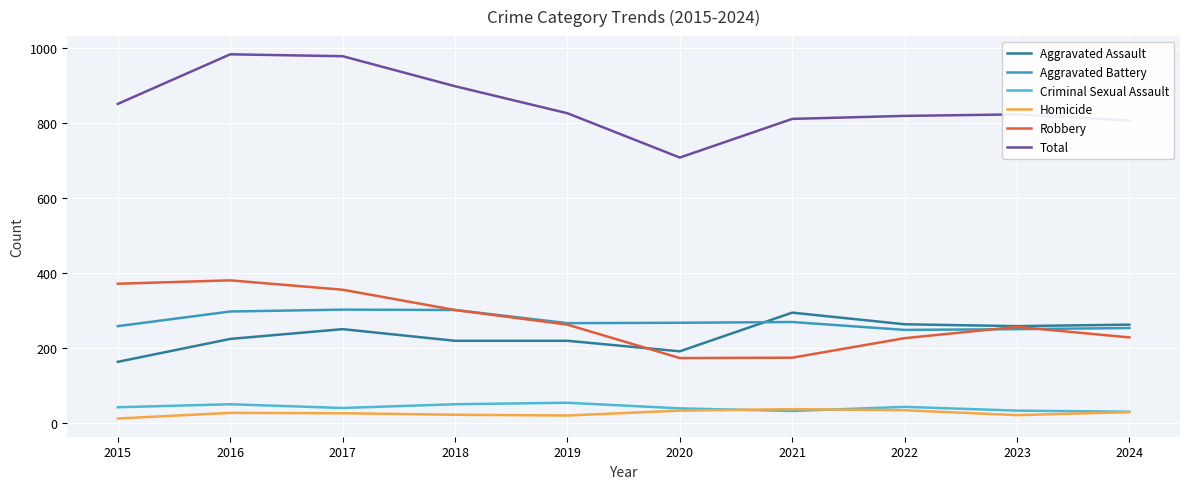

True or false: Aggravated Assault and Total cross at least once.

False